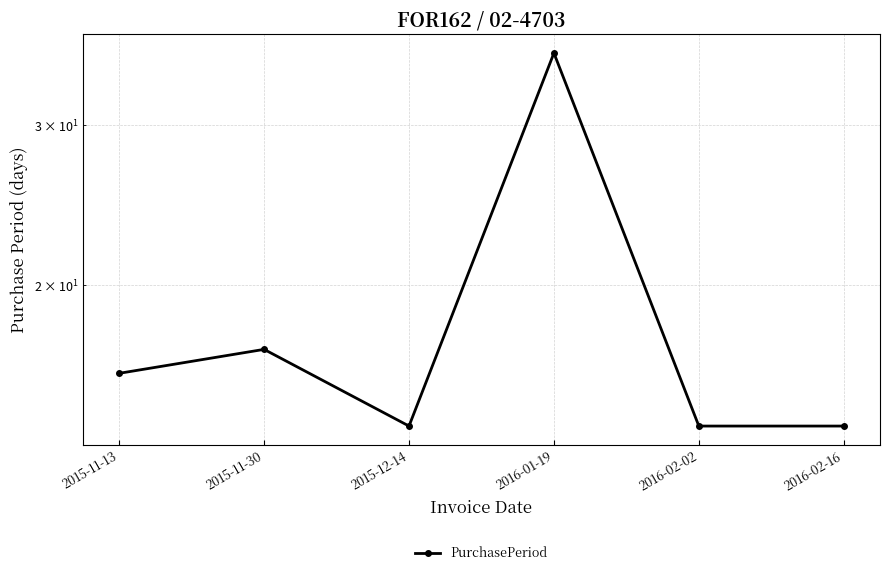

What is the value of the 6th point from the left?

14